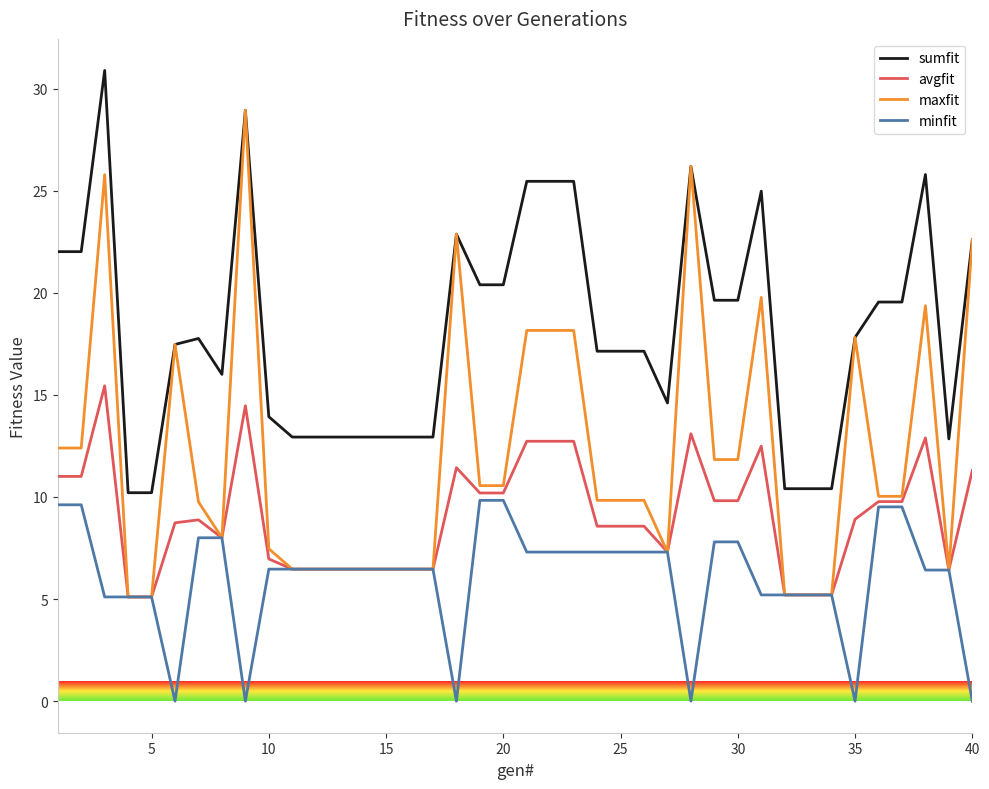

List the series in order of their peak value, highest first.

sumfit, maxfit, avgfit, minfit